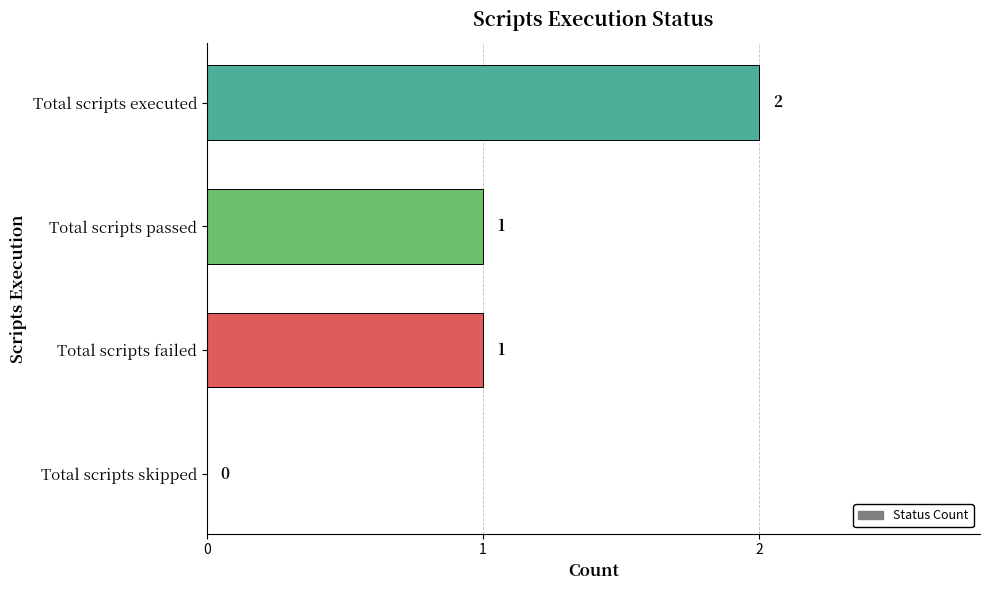

Reading bottom to top, list all the values displayed in this chart.

Total scripts skipped=0	Total scripts failed=1	Total scripts passed=1	Total scripts executed=2